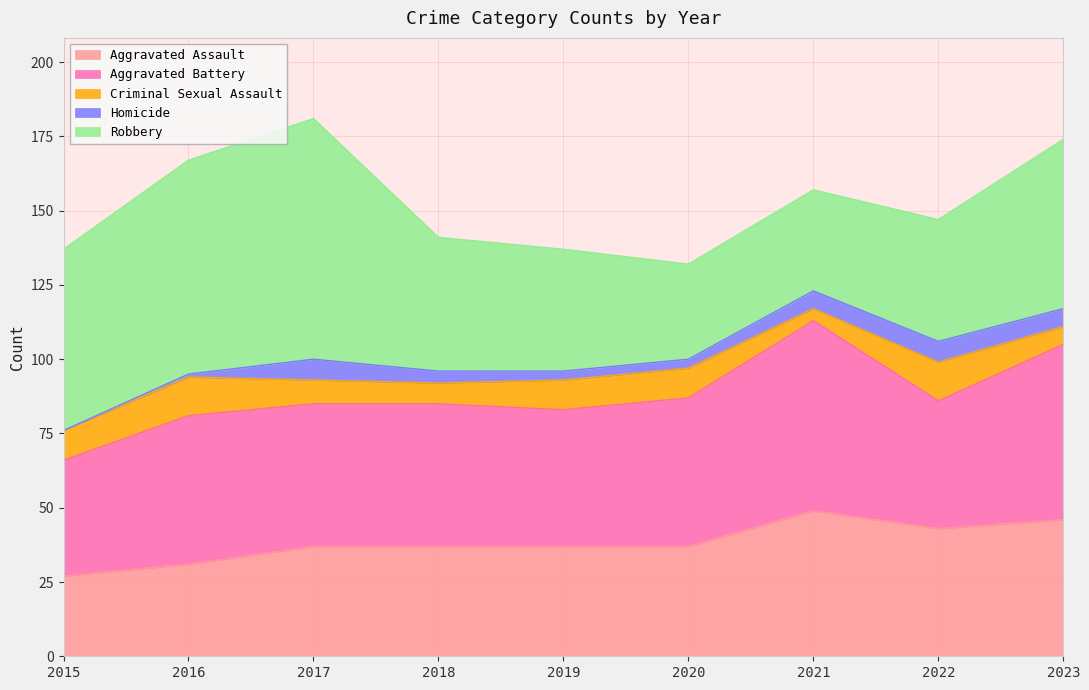

True or false: Homicide has a value of 3 at 2020.

True